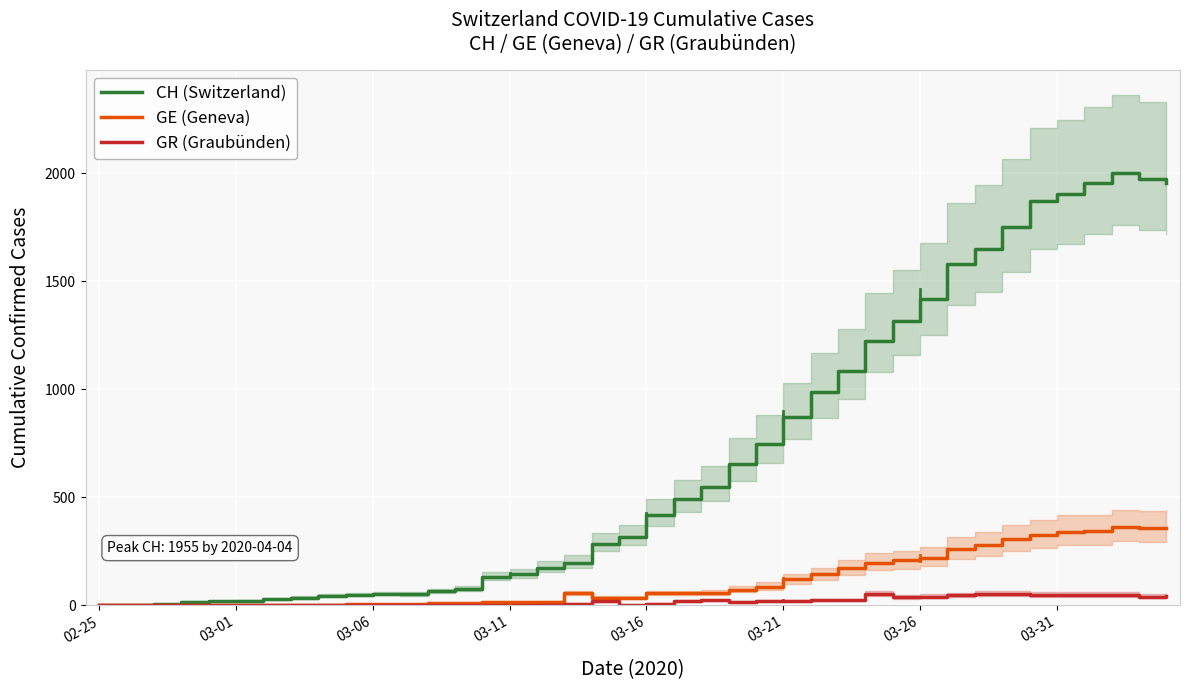

Reading left to right, extract all data points from this chart.

CH (Switzerland): 0	1	5	16	19	20	29	35	43	48	53	52	66	78	131	144	173	196	285	317	416	491	548	655	747	873	988	1083	1225	1316	1420	1578	1650	1752	1872	1903	1955	2001	1974	1955
GE (Geneva): 0	1	1	2	3	3	3	4	4	5	7	7	9	10	14	14	17	56	35	34	56	56	58	73	87	120	143	171	197	208	220	259	280	306	325	341	342	362	359	360
GR (Graubünden): 0	0	0	0	0	0	0	0	0	0	0	0	0	0	0	0	0	8	21	0	8	21	24	16	21	21	24	24	52	37	41	47	52	52	49	48	48	49	41	42